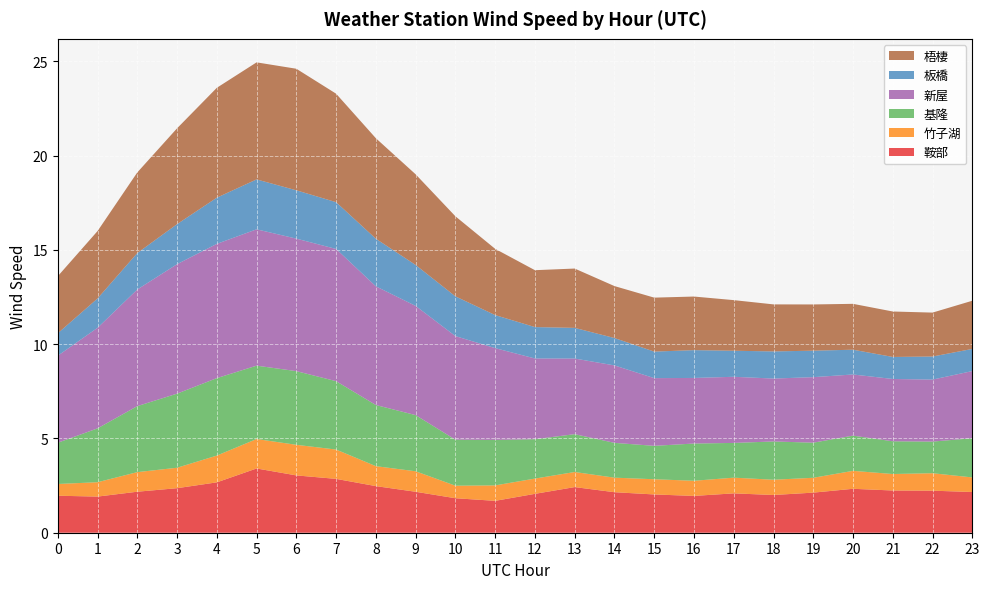

Reading left to right, extract all data points from this chart.

鞍部: 0=2.0	1=1.9	2=2.2	3=2.4	4=2.7	5=3.4	6=3.0	7=2.9	8=2.5	9=2.2	10=1.8	11=1.7	12=2.1	13=2.4	14=2.1	15=2.0	16=2.0	17=2.1	18=2.0	19=2.1	20=2.3	21=2.2	22=2.2	23=2.2
竹子湖: 0=0.6	1=0.8	2=1.0	3=1.1	4=1.4	5=1.6	6=1.6	7=1.6	8=1.1	9=1.1	10=0.7	11=0.8	12=0.8	13=0.8	14=0.8	15=0.8	16=0.8	17=0.8	18=0.8	19=0.8	20=1.0	21=0.9	22=0.9	23=0.8
基隆: 0=2.2	1=2.9	2=3.5	3=3.9	4=4.1	5=3.9	6=3.9	7=3.6	8=3.2	9=3.0	10=2.4	11=2.4	12=2.1	13=2.0	14=1.8	15=1.8	16=2.0	17=1.8	18=2.0	19=1.9	20=1.9	21=1.7	22=1.7	23=2.1
新屋: 0=4.6	1=5.3	2=6.2	3=6.9	4=7.1	5=7.2	6=7.0	7=7.0	8=6.3	9=5.8	10=5.5	11=4.9	12=4.3	13=4.0	14=4.1	15=3.6	16=3.5	17=3.5	18=3.3	19=3.5	20=3.2	21=3.3	22=3.3	23=3.6
板橋: 0=1.2	1=1.6	2=1.9	3=2.1	4=2.4	5=2.6	6=2.6	7=2.5	8=2.5	9=2.2	10=2.1	11=1.8	12=1.7	13=1.6	14=1.5	15=1.4	16=1.5	17=1.4	18=1.4	19=1.4	20=1.3	21=1.2	22=1.2	23=1.2
梧棲: 0=3.0	1=3.6	2=4.3	3=5.1	4=5.8	5=6.2	6=6.4	7=5.8	8=5.3	9=4.8	10=4.2	11=3.5	12=3.0	13=3.1	14=2.8	15=2.9	16=2.8	17=2.7	18=2.5	19=2.5	20=2.4	21=2.4	22=2.3	23=2.6